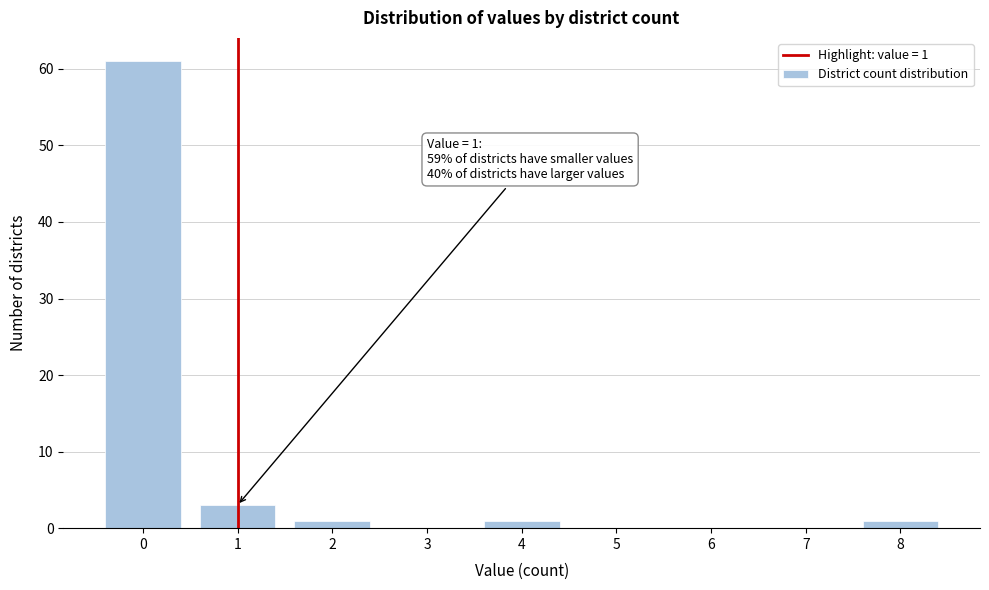

Reading left to right, extract all data points from this chart.

0=61	1=3	2=1	3=0	4=1	5=0	6=0	7=0	8=1